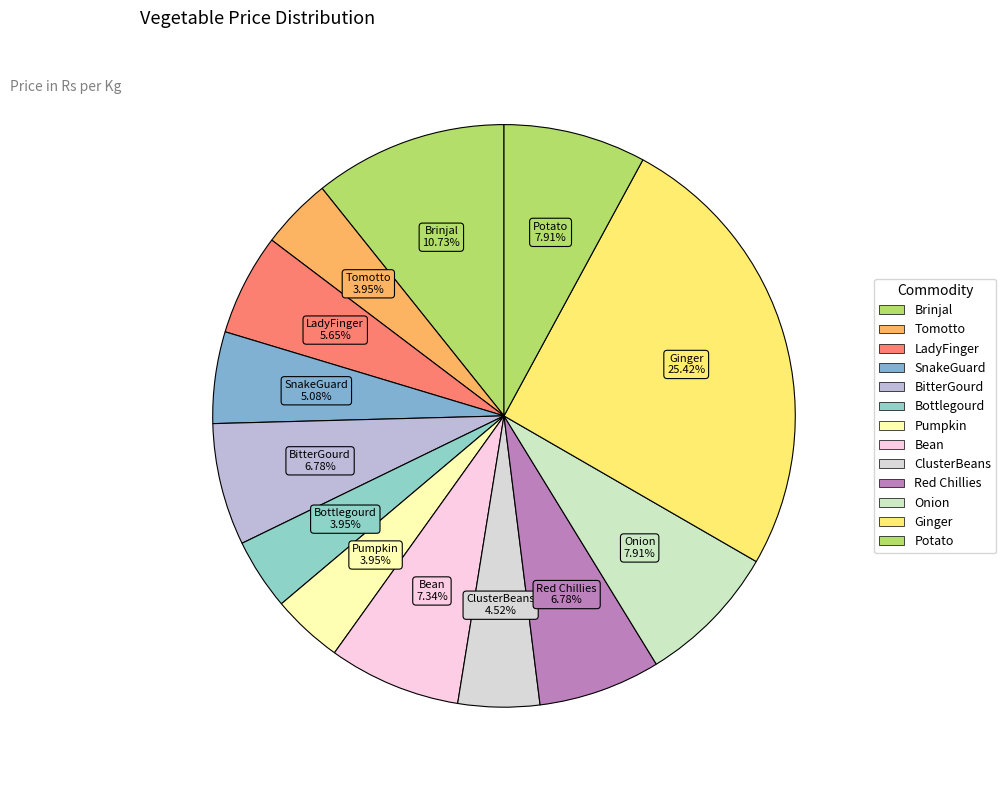

What is the total percentage of Tomotto and Brinjal?

14.7%